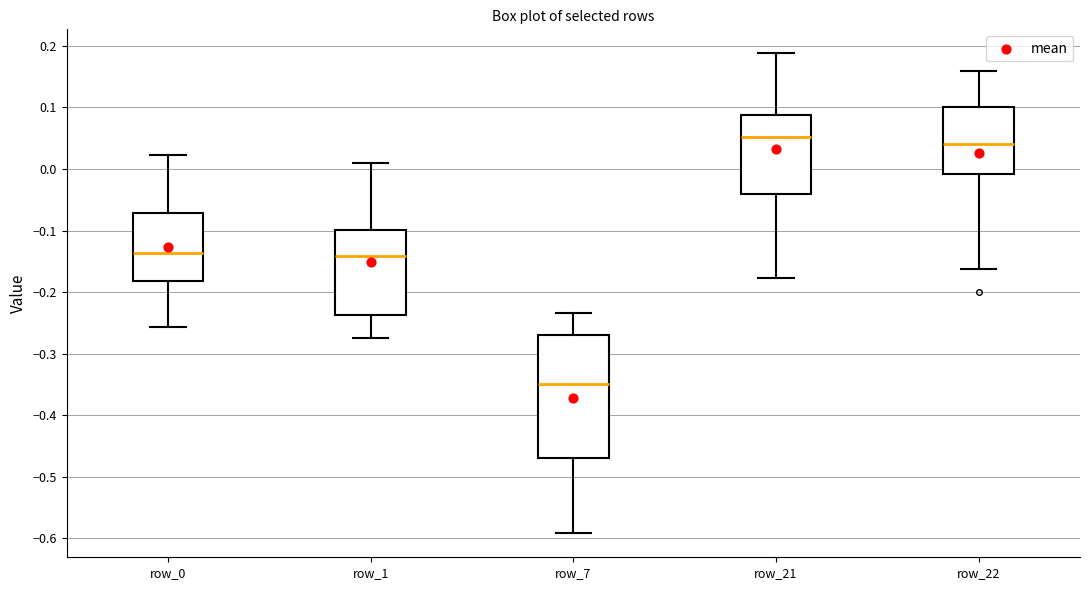

Reading left to right, transcribe this box plot: for each box, give where its median line is, the range the box spans, and where its two whiskers end, as read against the y-axis. The values are not printed on the chart, so give them approximately, as read against the axis.

row_0: median -0.14, box -0.18 to -0.07, whiskers -0.26 to 0.02
row_1: median -0.14, box -0.24 to -0.10, whiskers -0.27 to 0.01
row_7: median -0.35, box -0.47 to -0.27, whiskers -0.59 to -0.23
row_21: median 0.05, box -0.04 to 0.09, whiskers -0.18 to 0.19
row_22: median 0.04, box -0.01 to 0.10, whiskers -0.16 to 0.16